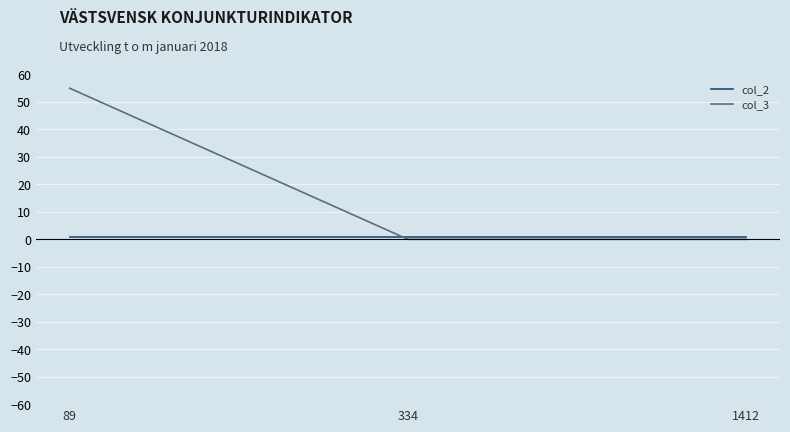

What is the maximum value shown in the chart?

55